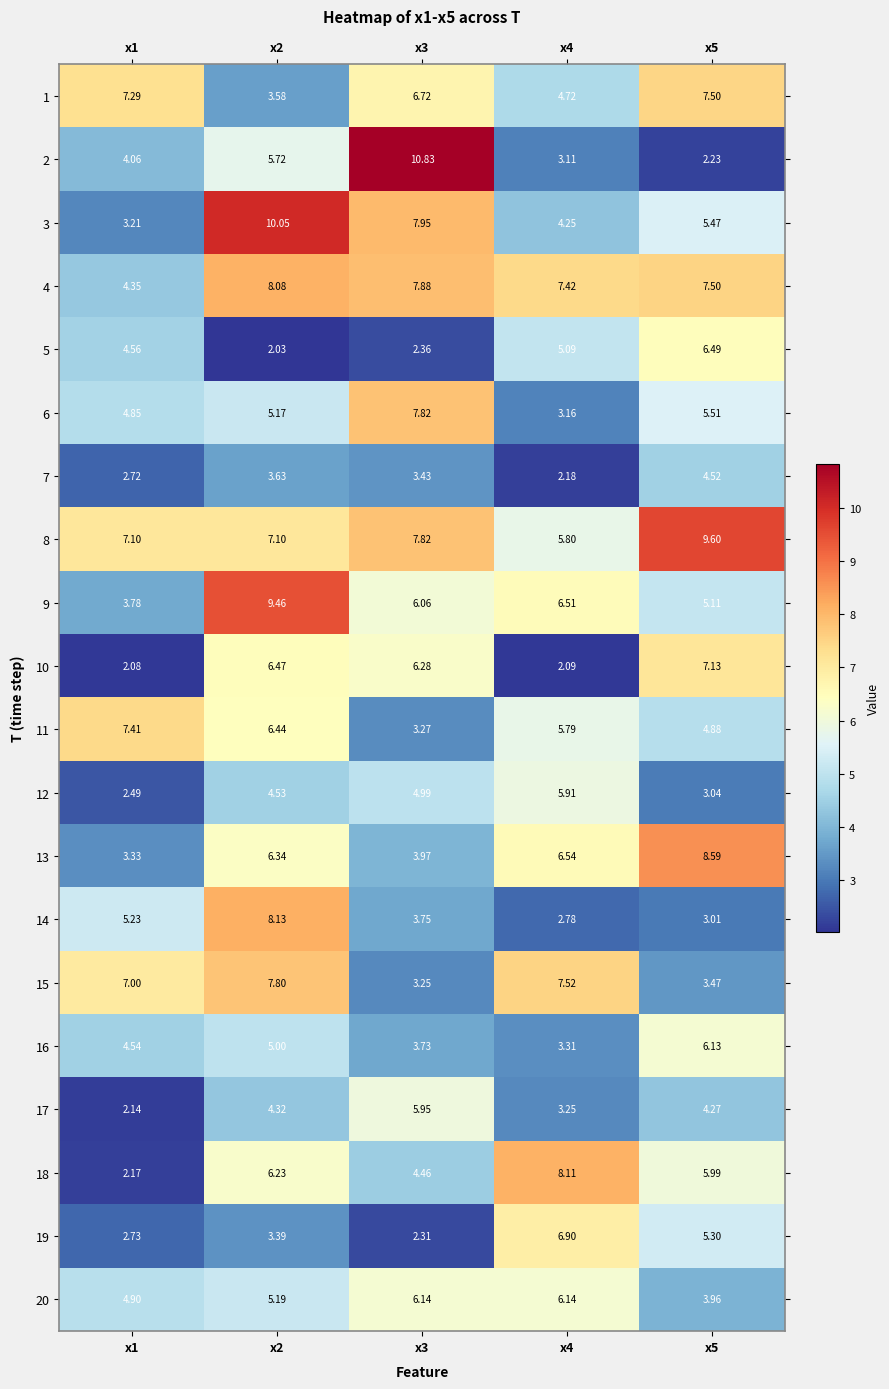

Count the number of categories in the chart.

5